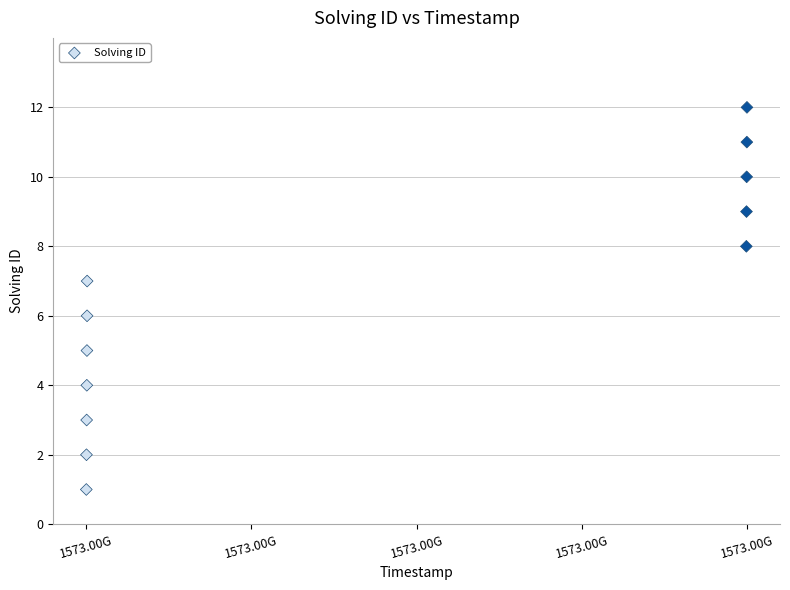

What is the range of X values (max minus min)?

213552608